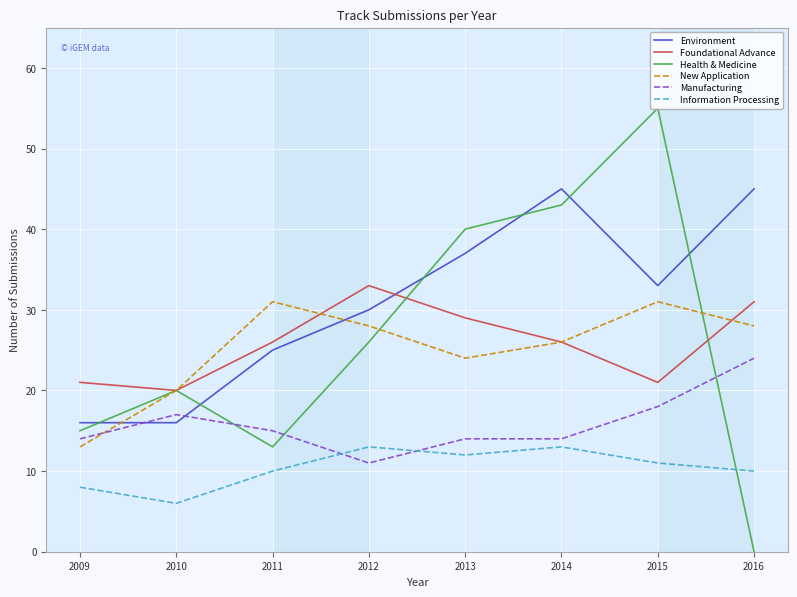

Which series has the largest range (max minus min)?

Health & Medicine